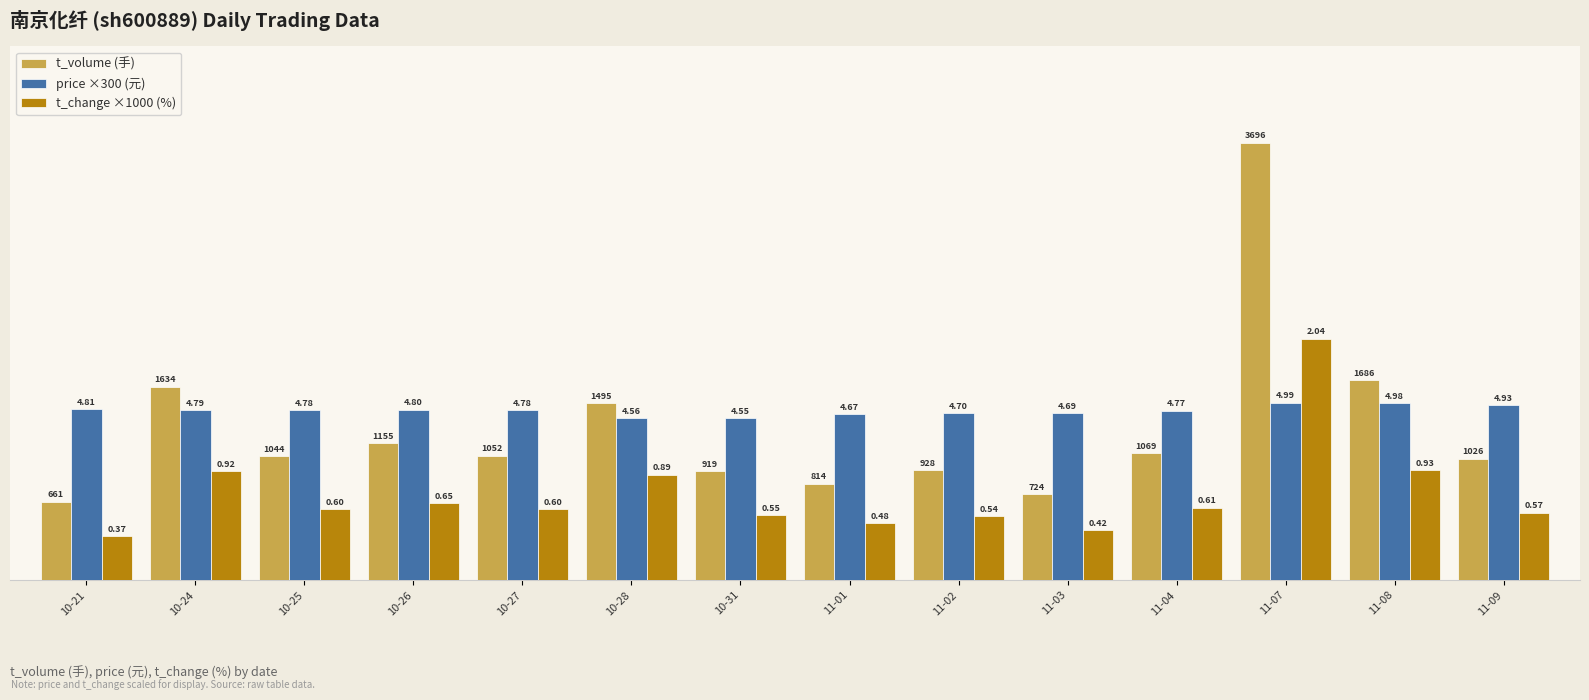

What are all the series names shown in the legend?

t_volume (手), price ×300 (元), t_change ×1000 (%)